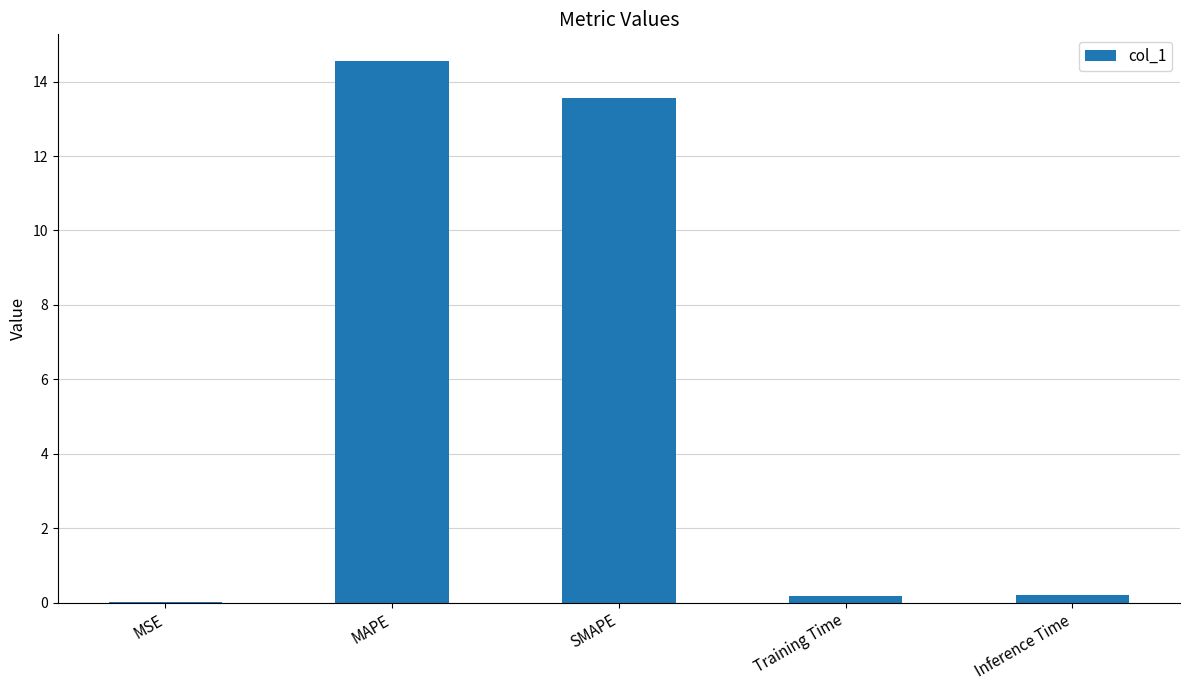

Between MAPE and Inference Time, which is larger?

MAPE